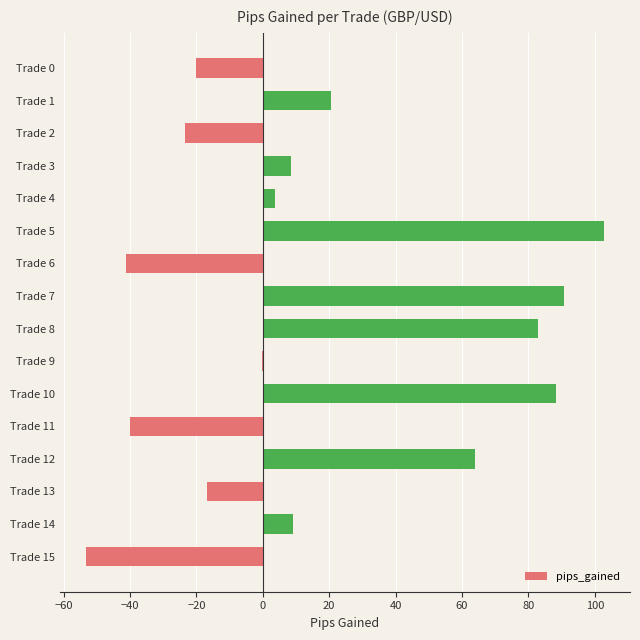

Where is the data nearest to the value 24?

Trade 1